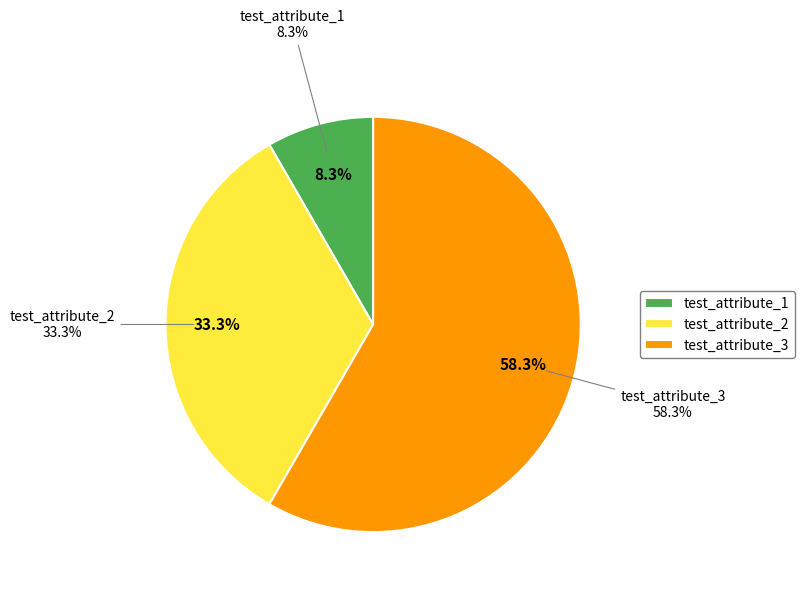

Between test_attribute_1 and test_attribute_3, which is larger?

test_attribute_3